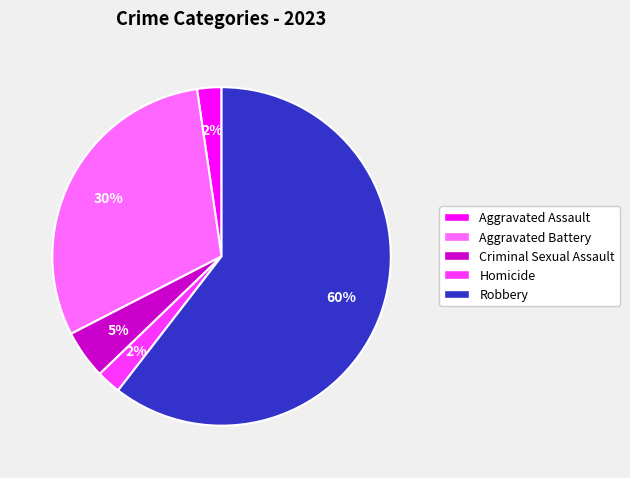

Which has a higher value, Criminal Sexual Assault or Aggravated Assault?

Criminal Sexual Assault